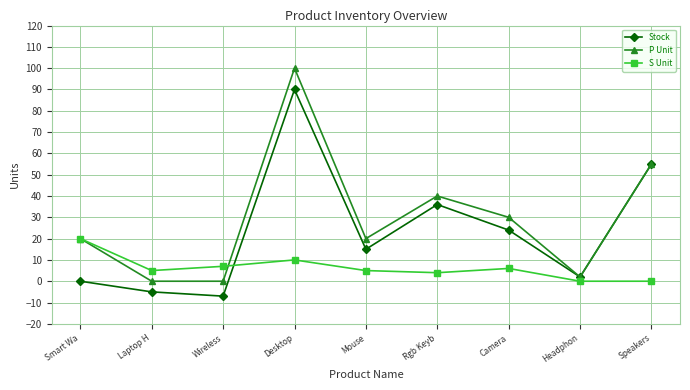

How many values in the Stock series are below 15?

4